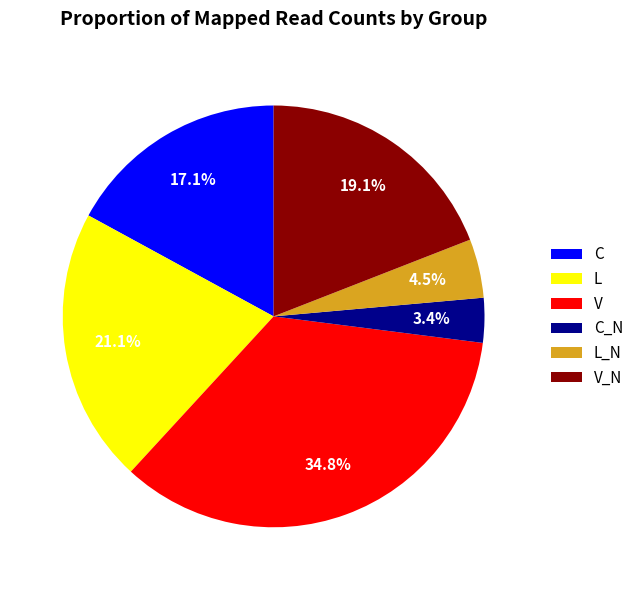

Approximately how many times larger is the value at V_N compared to L?

0.9